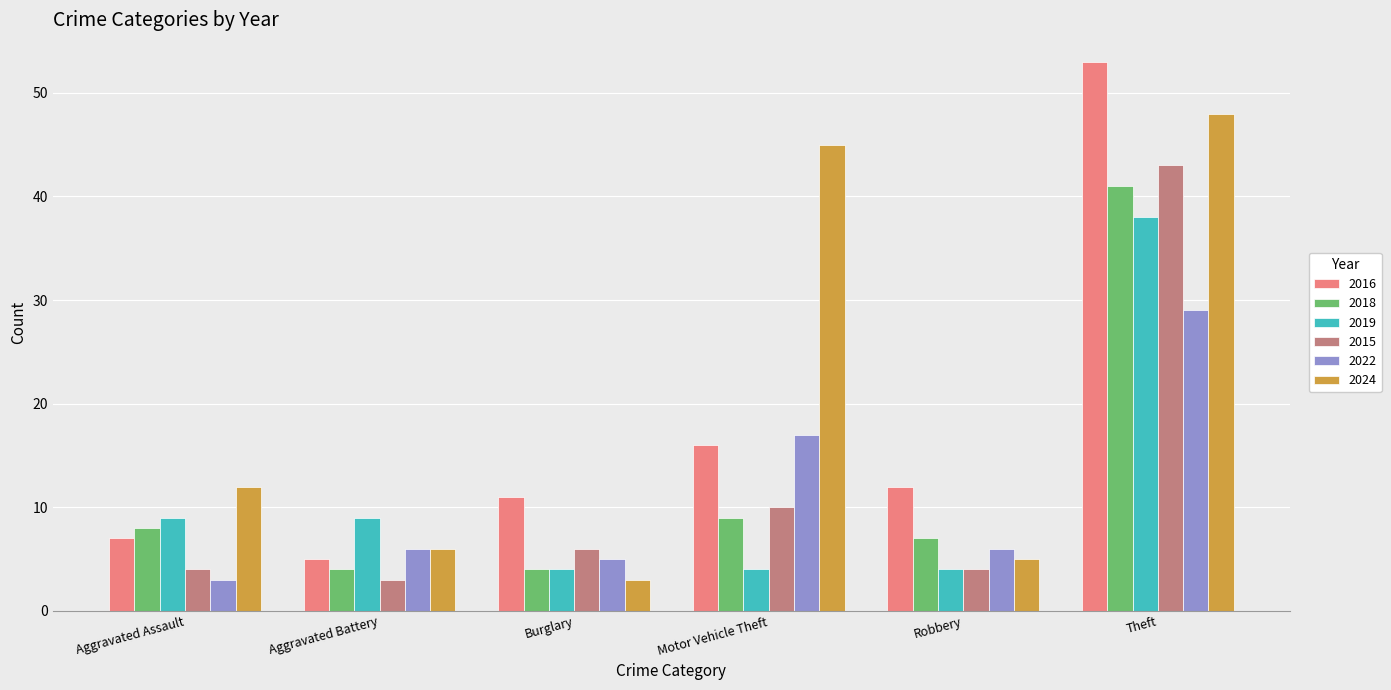

True or false: 2024 has a value of 10 at Aggravated Battery.

False